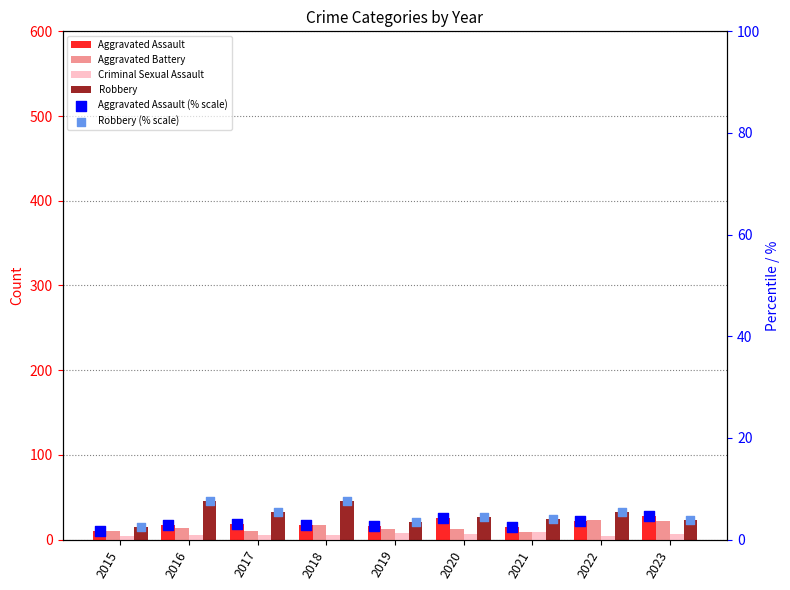

At which category is the sum across all series the highest?

2018